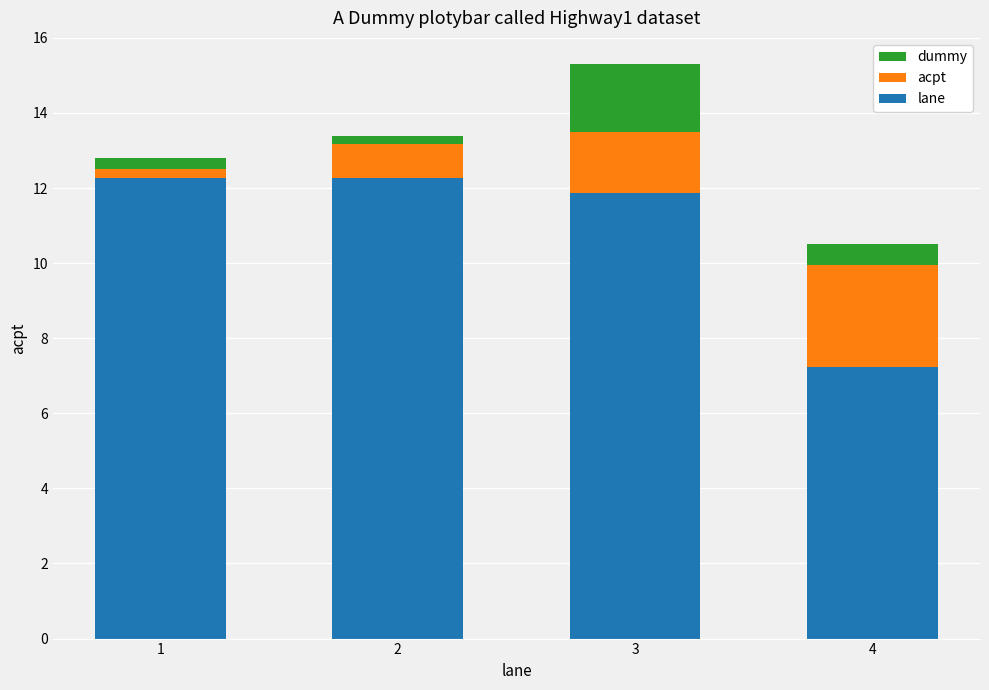

What is the value of the lane bar at the 3rd from the left?

11.9